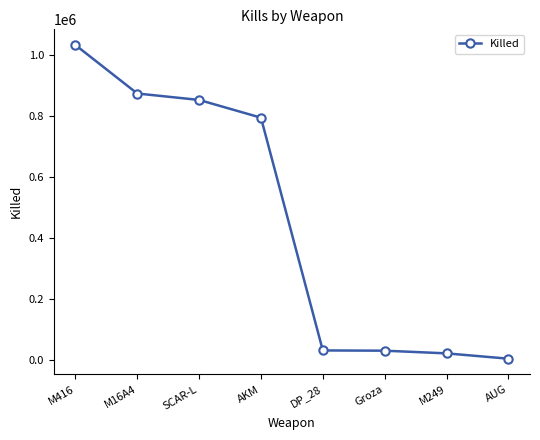

Where is the data nearest to the value 519322?

AKM